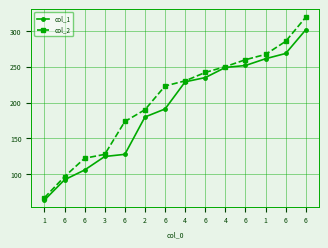

True or false: col_1 and col_2 intersect in this chart.

False